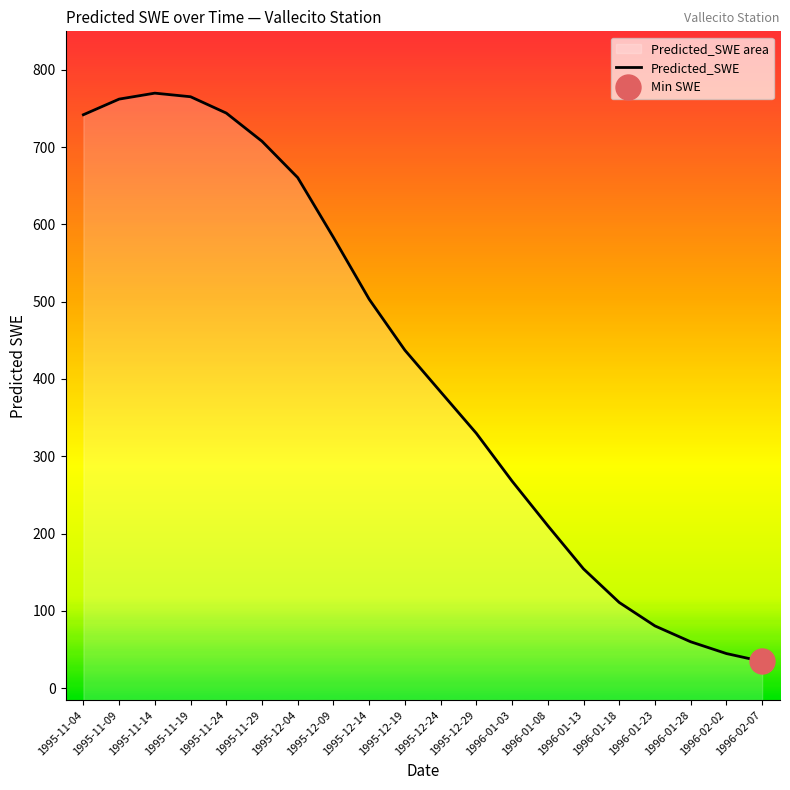

True or false: the data shows 47.3 at 1996-02-07.

False